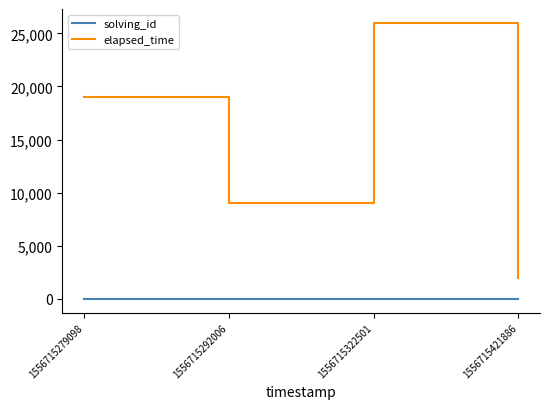

What is the difference between the maximum and minimum values in the elapsed_time series?

24000